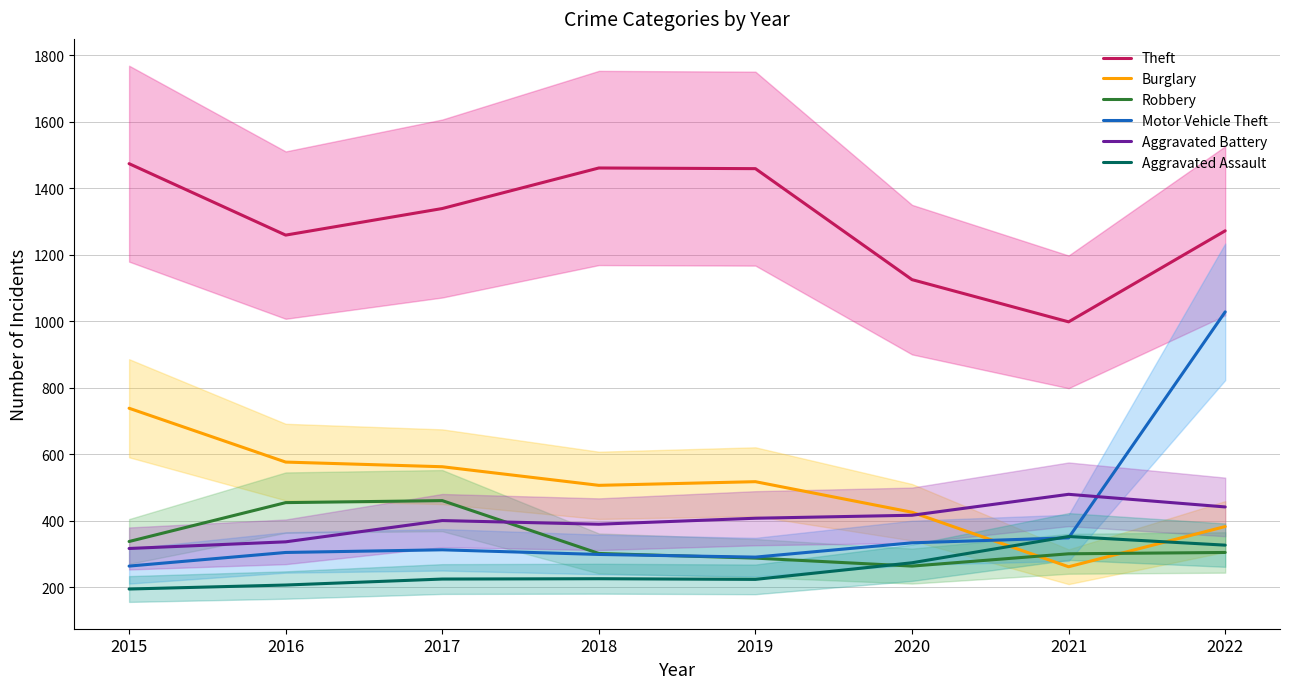

Which category has the highest value in the Theft series?

2015